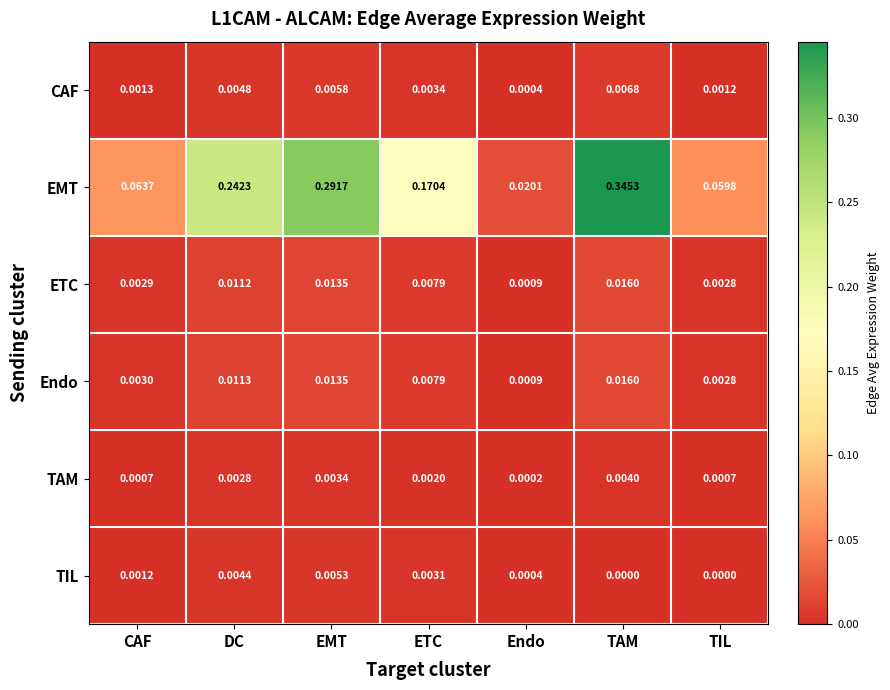

Which category has the highest value in the EMT series?

TAM